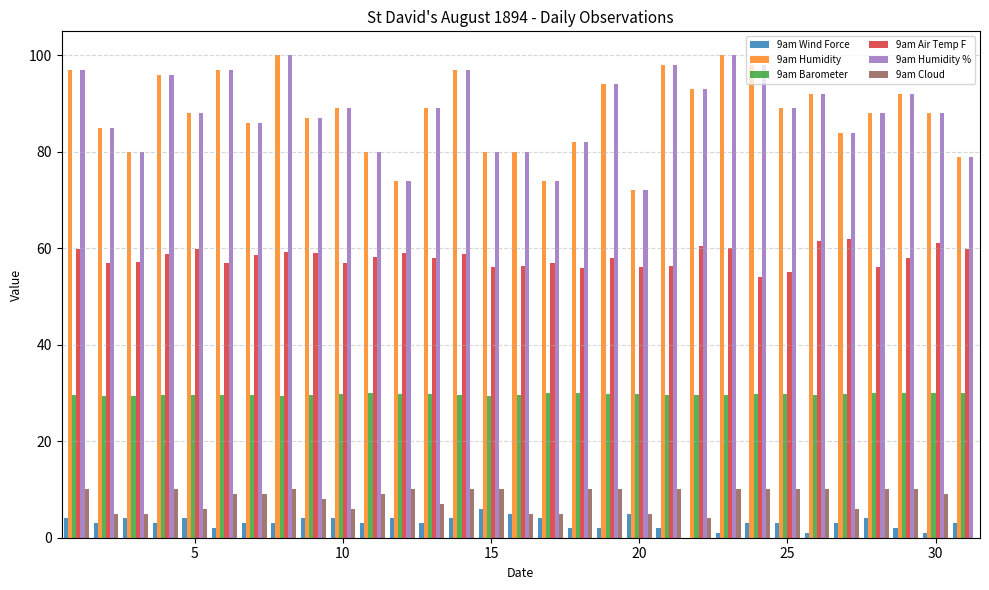

Count the number of data series in this chart.

6